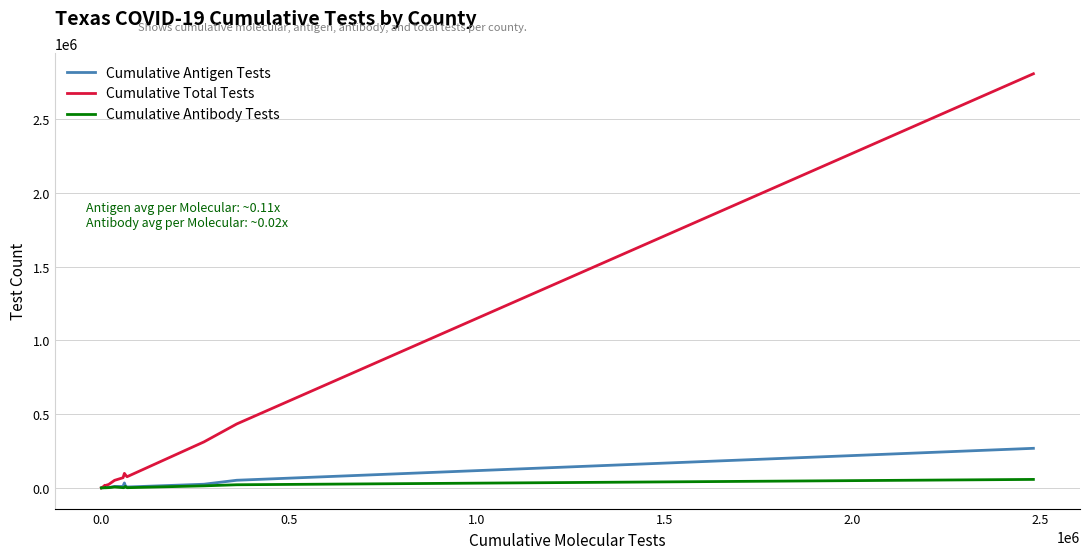

What is the difference between the maximum and minimum values in the Cumulative Antibody Tests series?

57369